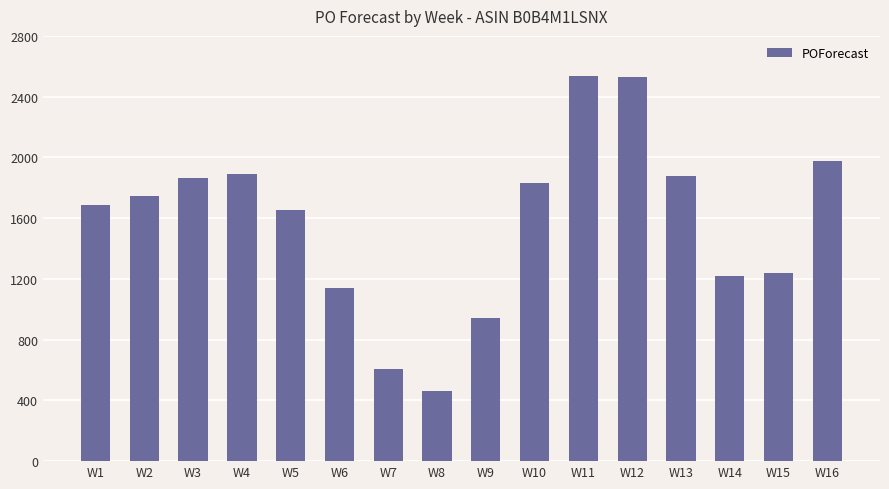

What is the value of the 14th bar from the left?

1217